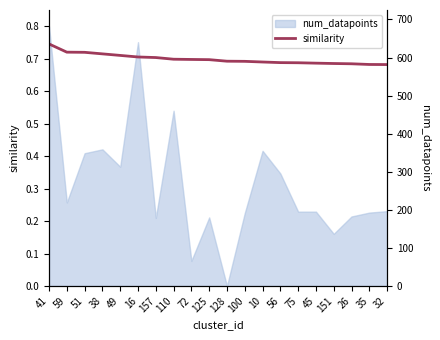

True or false: num_datapoints and similarity cross at least once.

False